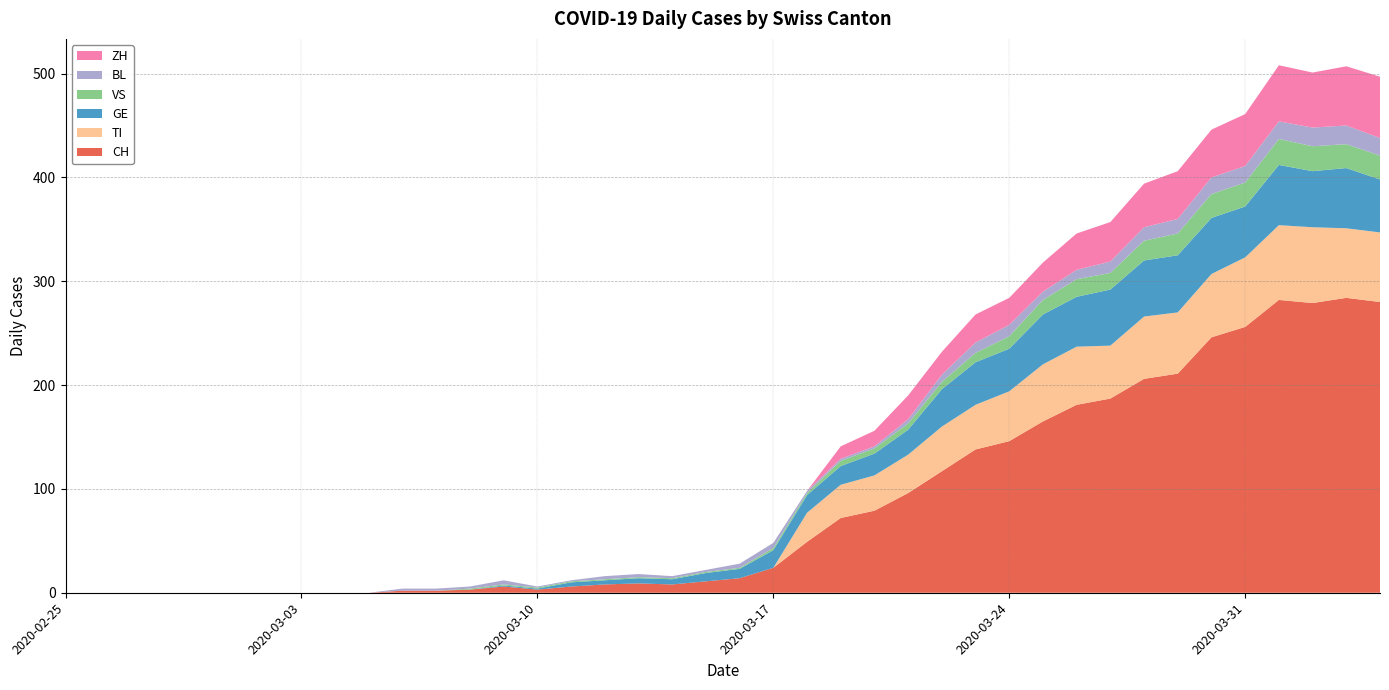

Reading left to right, what are all the values shown in this chart?

CH: 2020-02-25=0	2020-02-26=0	2020-02-27=0	2020-02-28=0	2020-02-29=0	2020-03-01=0	2020-03-02=0	2020-03-03=0	2020-03-04=0	2020-03-05=0	2020-03-06=2	2020-03-07=2	2020-03-08=3	2020-03-09=6	2020-03-10=3	2020-03-11=6	2020-03-12=8	2020-03-13=9	2020-03-14=8	2020-03-15=11	2020-03-16=14	2020-03-17=24	2020-03-18=49	2020-03-19=72	2020-03-20=79	2020-03-21=96	2020-03-22=117	2020-03-23=138	2020-03-24=146	2020-03-25=165	2020-03-26=181	2020-03-27=187	2020-03-28=206	2020-03-29=211	2020-03-30=246	2020-03-31=256	2020-04-01=282	2020-04-02=279	2020-04-03=284	2020-04-04=280
TI: 2020-02-25=0	2020-02-26=0	2020-02-27=0	2020-02-28=0	2020-02-29=0	2020-03-01=0	2020-03-02=0	2020-03-03=0	2020-03-04=0	2020-03-05=0	2020-03-06=0	2020-03-07=0	2020-03-08=0	2020-03-09=0	2020-03-10=0	2020-03-11=0	2020-03-12=0	2020-03-13=0	2020-03-14=0	2020-03-15=0	2020-03-16=0	2020-03-17=0	2020-03-18=28	2020-03-19=32	2020-03-20=34	2020-03-21=37	2020-03-22=43	2020-03-23=43	2020-03-24=48	2020-03-25=55	2020-03-26=56	2020-03-27=51	2020-03-28=60	2020-03-29=59	2020-03-30=61	2020-03-31=67	2020-04-01=72	2020-04-02=73	2020-04-03=67	2020-04-04=67
GE: 2020-02-25=0	2020-02-26=0	2020-02-27=0	2020-02-28=0	2020-02-29=0	2020-03-01=0	2020-03-02=0	2020-03-03=0	2020-03-04=0	2020-03-05=0	2020-03-06=0	2020-03-07=0	2020-03-08=0	2020-03-09=1	2020-03-10=1	2020-03-11=4	2020-03-12=4	2020-03-13=5	2020-03-14=5	2020-03-15=8	2020-03-16=9	2020-03-17=17	2020-03-18=17	2020-03-19=18	2020-03-20=21	2020-03-21=24	2020-03-22=36	2020-03-23=41	2020-03-24=41	2020-03-25=48	2020-03-26=48	2020-03-27=54	2020-03-28=54	2020-03-29=55	2020-03-30=54	2020-03-31=49	2020-04-01=58	2020-04-02=54	2020-04-03=58	2020-04-04=51
VS: 2020-02-25=0	2020-02-26=0	2020-02-27=0	2020-02-28=0	2020-02-29=0	2020-03-01=0	2020-03-02=0	2020-03-03=0	2020-03-04=0	2020-03-05=0	2020-03-06=0	2020-03-07=0	2020-03-08=1	2020-03-09=1	2020-03-10=1	2020-03-11=1	2020-03-12=1	2020-03-13=1	2020-03-14=1	2020-03-15=1	2020-03-16=1	2020-03-17=2	2020-03-18=2	2020-03-19=5	2020-03-20=5	2020-03-21=6	2020-03-22=7	2020-03-23=9	2020-03-24=12	2020-03-25=14	2020-03-26=17	2020-03-27=16	2020-03-28=19	2020-03-29=21	2020-03-30=23	2020-03-31=23	2020-04-01=25	2020-04-02=24	2020-04-03=23	2020-04-04=23
BL: 2020-02-25=0	2020-02-26=0	2020-02-27=0	2020-02-28=0	2020-02-29=0	2020-03-01=0	2020-03-02=0	2020-03-03=0	2020-03-04=0	2020-03-05=0	2020-03-06=2	2020-03-07=2	2020-03-08=2	2020-03-09=4	2020-03-10=1	2020-03-11=1	2020-03-12=3	2020-03-13=3	2020-03-14=2	2020-03-15=2	2020-03-16=4	2020-03-17=5	2020-03-18=2	2020-03-19=2	2020-03-20=2	2020-03-21=4	2020-03-22=7	2020-03-23=10	2020-03-24=11	2020-03-25=8	2020-03-26=9	2020-03-27=11	2020-03-28=13	2020-03-29=14	2020-03-30=16	2020-03-31=16	2020-04-01=17	2020-04-02=18	2020-04-03=18	2020-04-04=17
ZH: 2020-02-25=0	2020-02-26=0	2020-02-27=0	2020-02-28=0	2020-02-29=0	2020-03-01=0	2020-03-02=0	2020-03-03=0	2020-03-04=0	2020-03-05=0	2020-03-06=0	2020-03-07=0	2020-03-08=0	2020-03-09=0	2020-03-10=0	2020-03-11=0	2020-03-12=0	2020-03-13=0	2020-03-14=0	2020-03-15=0	2020-03-16=0	2020-03-17=0	2020-03-18=0	2020-03-19=12	2020-03-20=15	2020-03-21=23	2020-03-22=22	2020-03-23=27	2020-03-24=26	2020-03-25=28	2020-03-26=35	2020-03-27=38	2020-03-28=42	2020-03-29=46	2020-03-30=46	2020-03-31=50	2020-04-01=54	2020-04-02=53	2020-04-03=57	2020-04-04=59